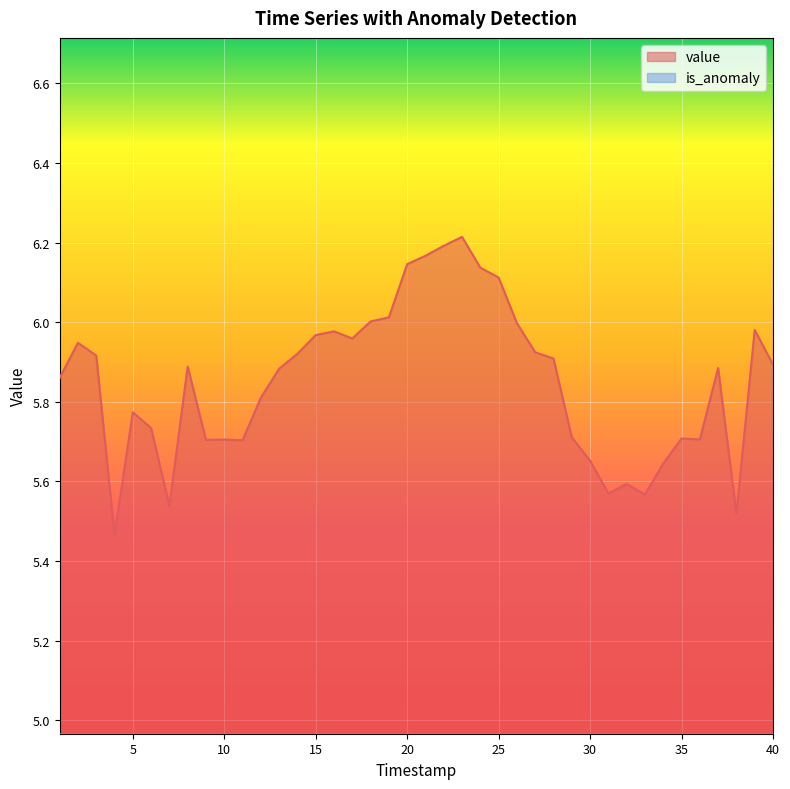

What is the value of the 13th point from the left?

5.9